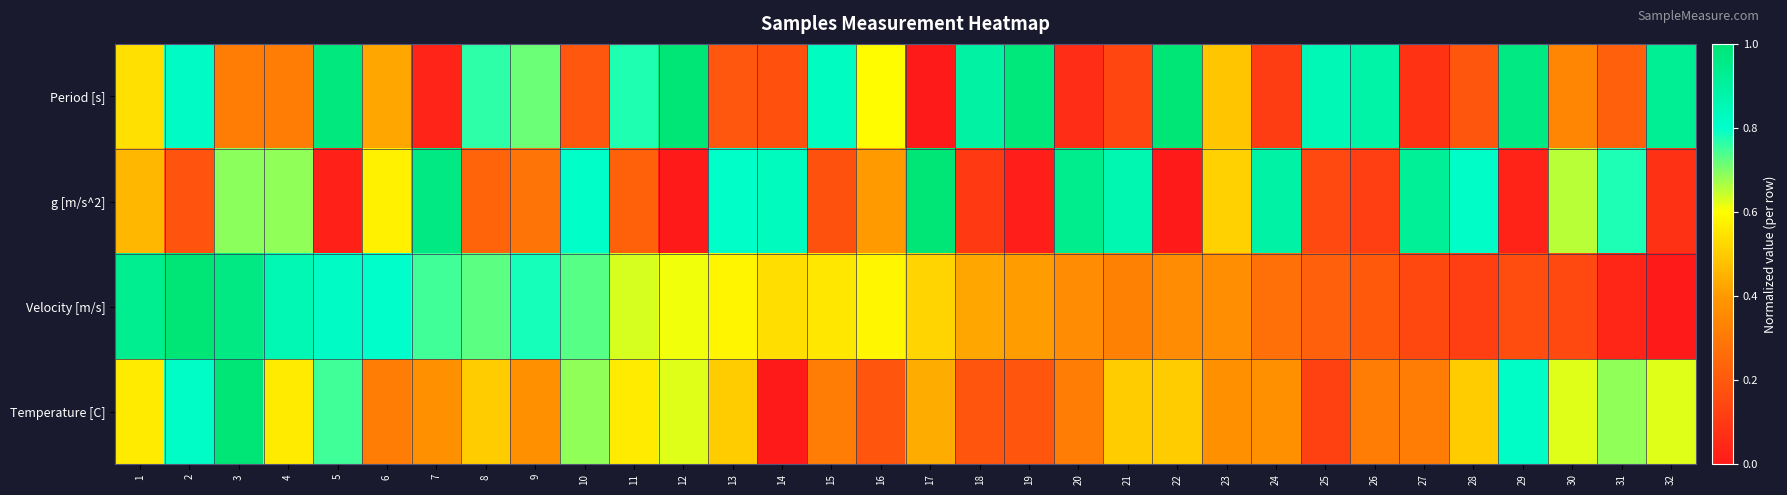

At which category is the sum across all series the highest?

3